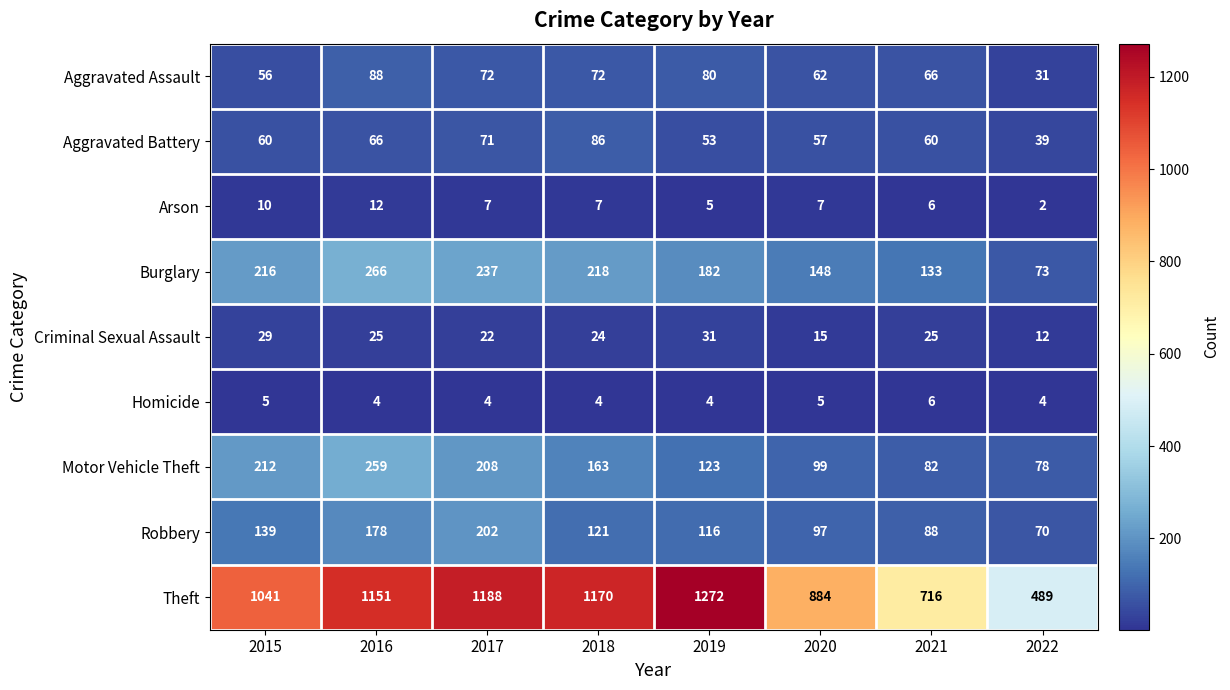

What is the total value across all series at 2017?

2011